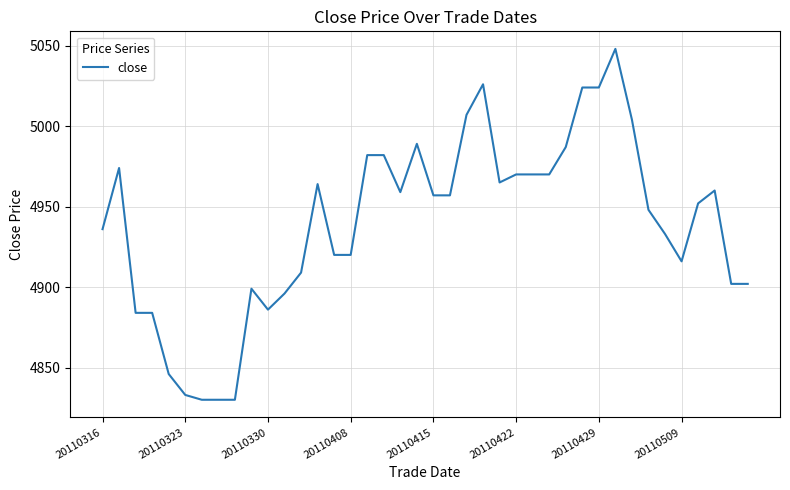

What is the minimum value shown in the chart?

4830